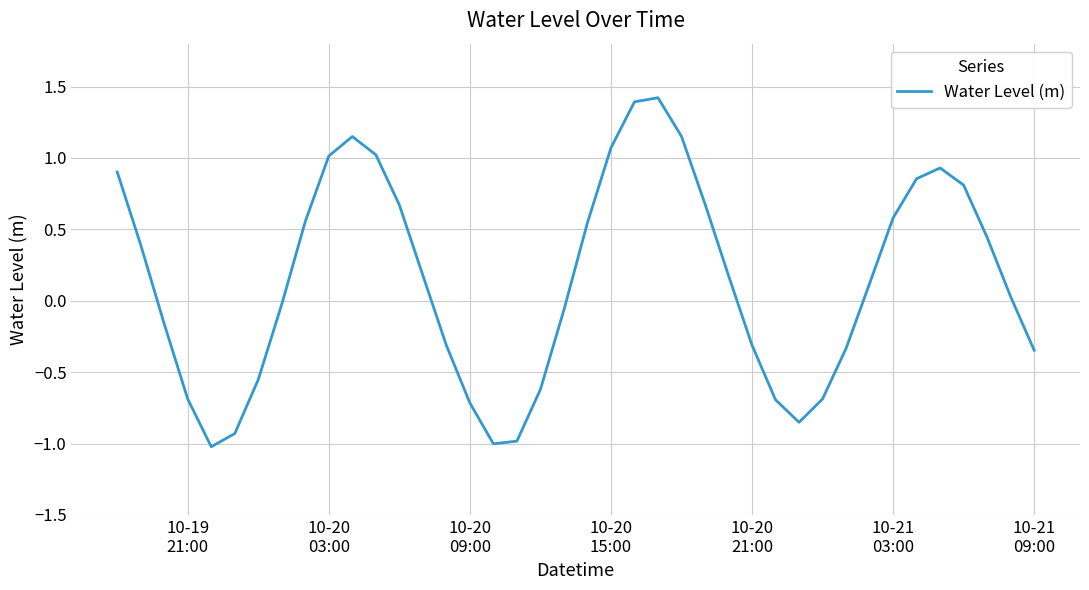

True or false: there are more than 1 points higher than both neighbors.

True